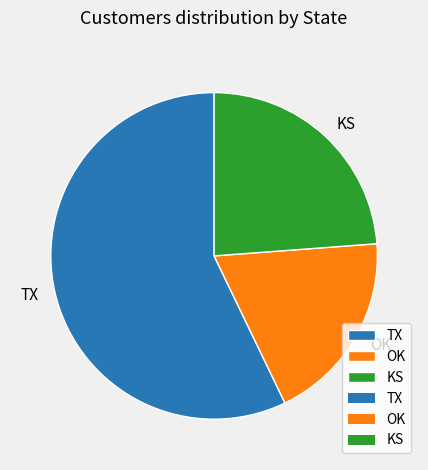

Between KS and OK, which is larger?

KS